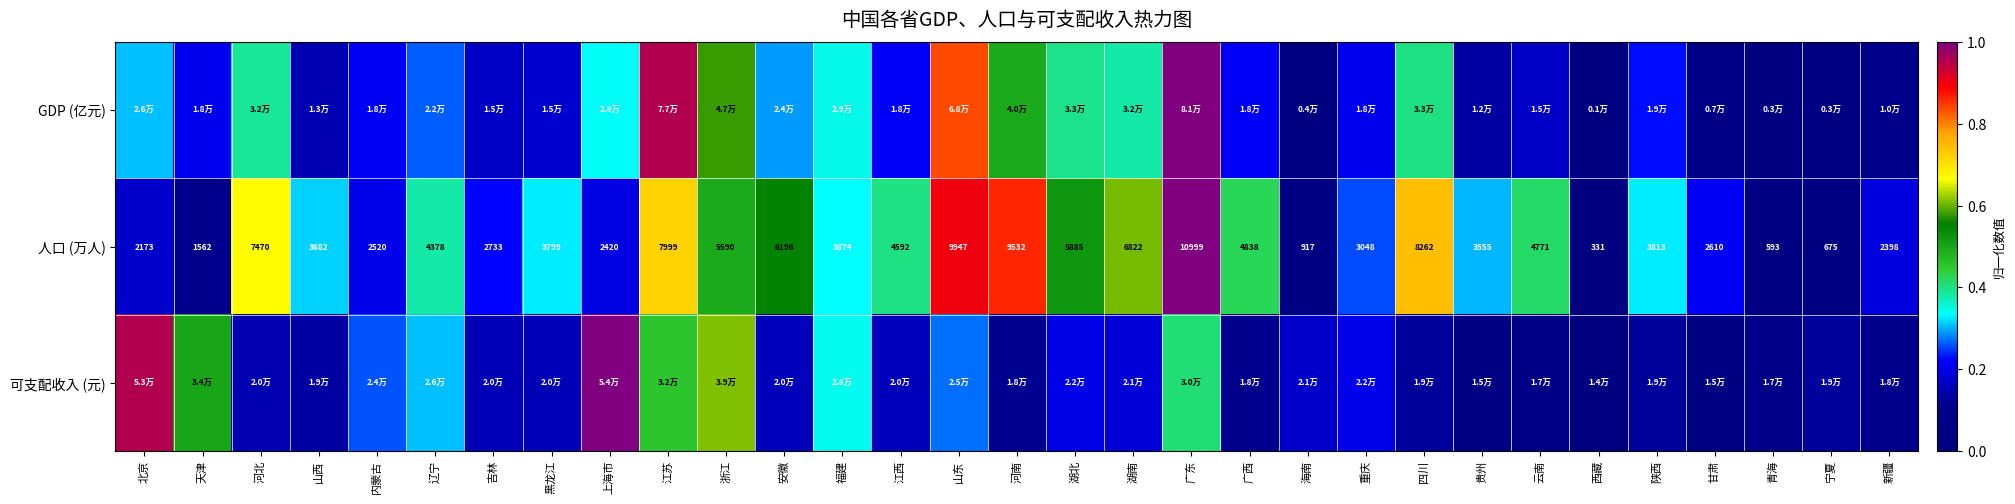

At which category does the chart reach its peak across all series?

广东